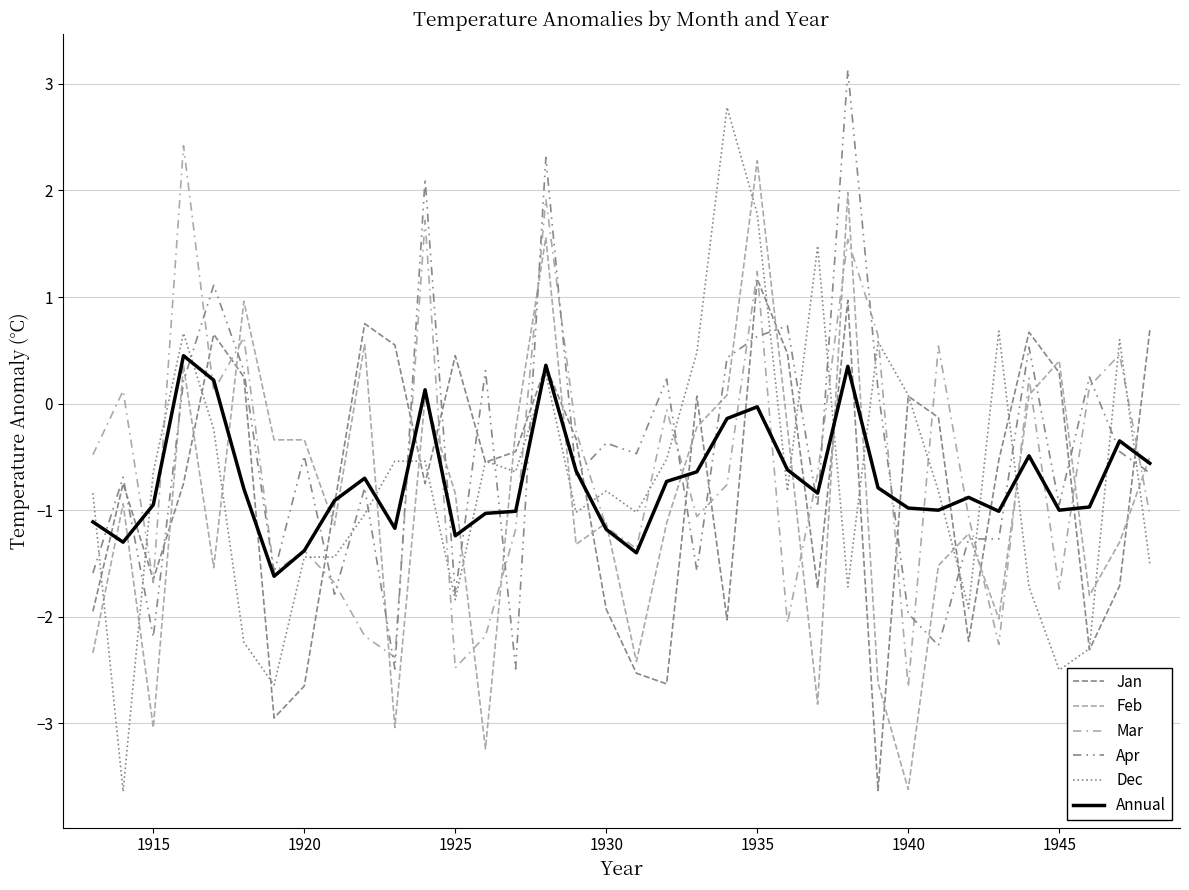

Which series has the largest total across all categories?

Apr